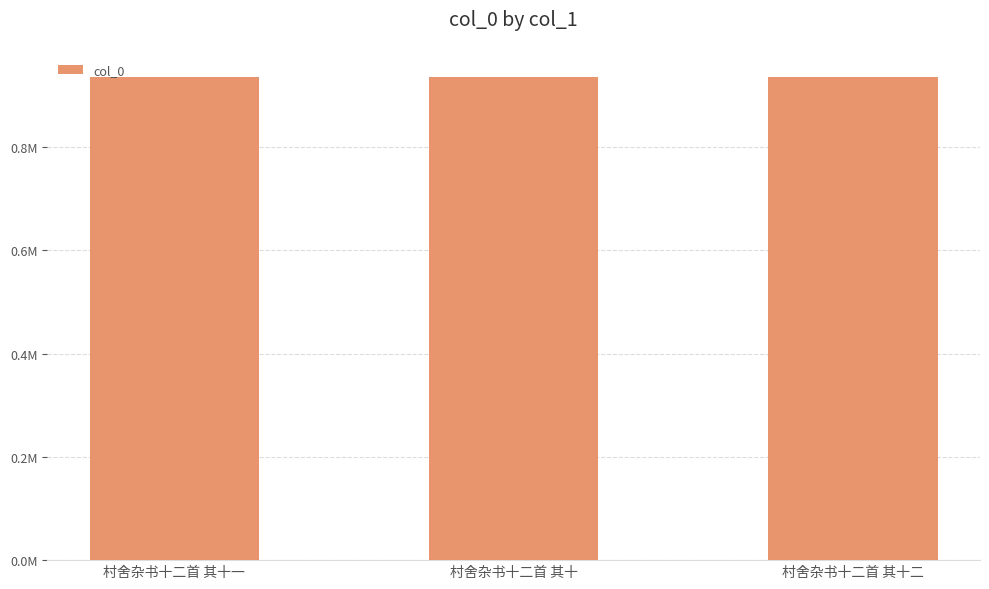

List the labels in order of value, smallest first.

村舍杂书十二首 其十二, 村舍杂书十二首 其十一, 村舍杂书十二首 其十